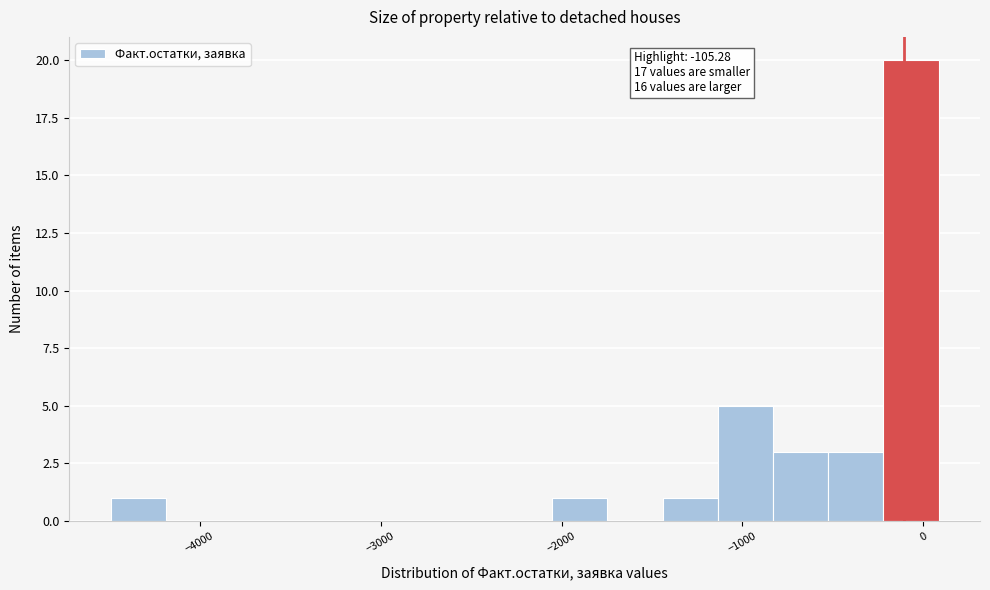

Read against the x-axis, roughly where is the centre of the tallest bar?

-100